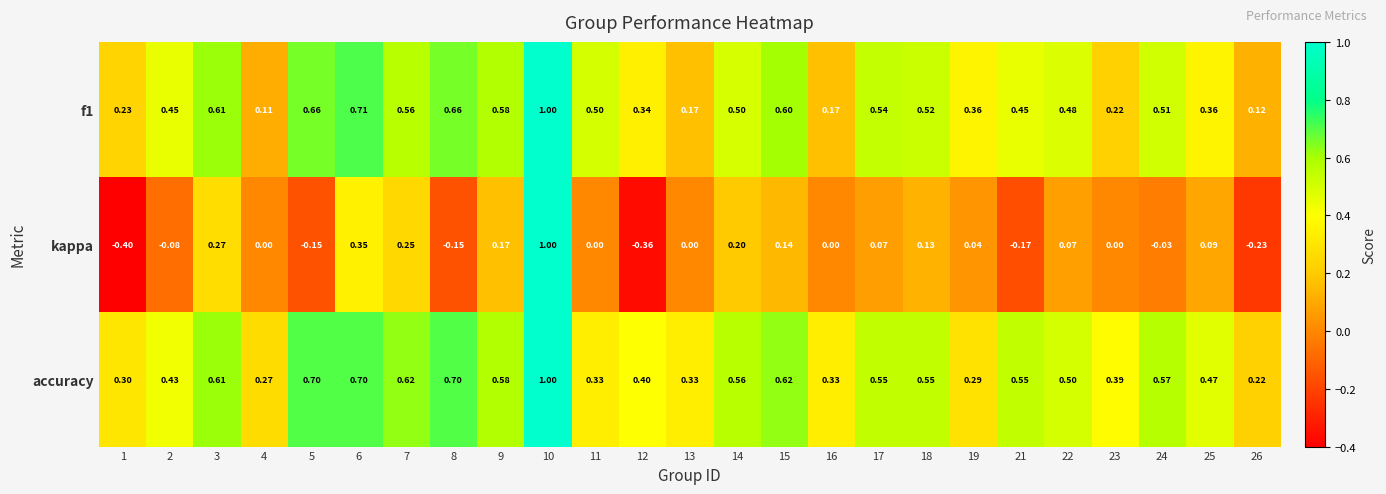

At how many categories does at least one series exceed 0?

25